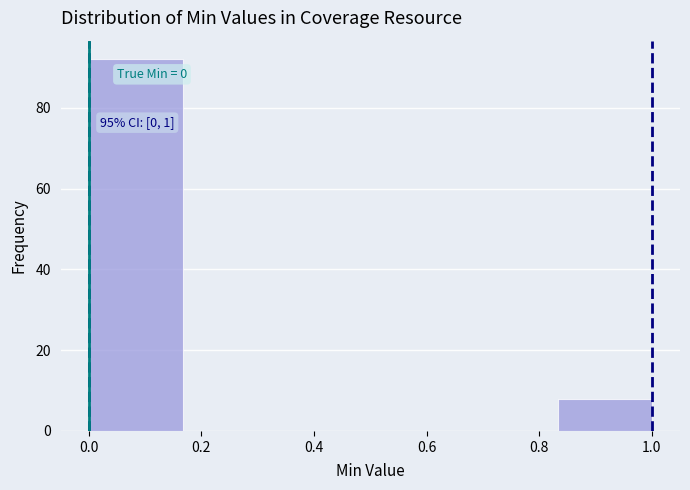

Over which range of the x-axis is the bar tallest?

0.00 to 0.16